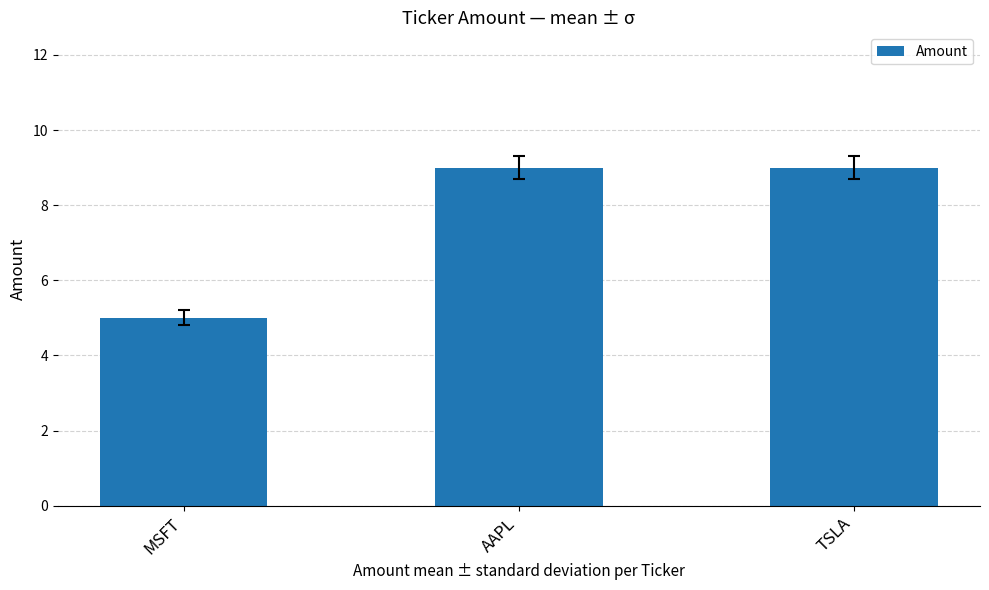

What is the average value?

8